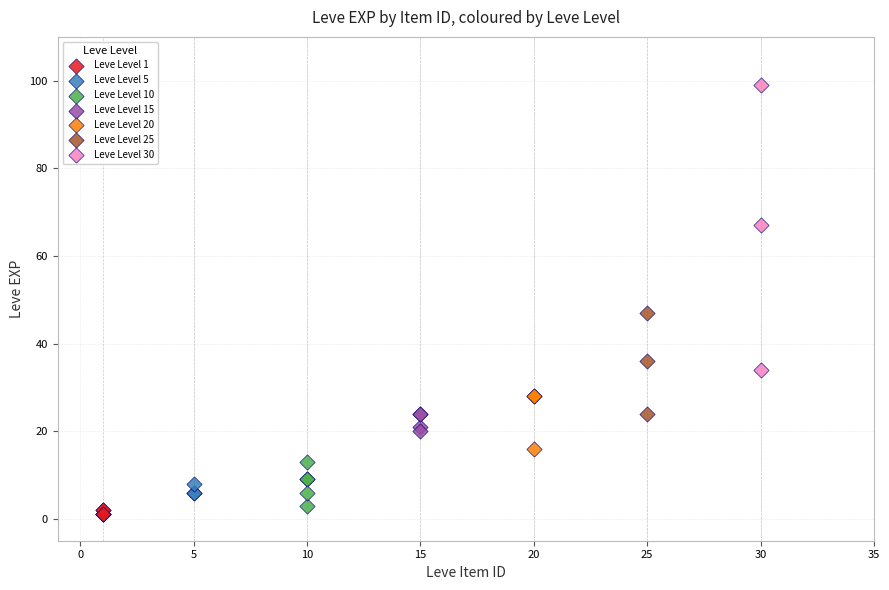

Which series contains the highest Y value?

Leve Level 30